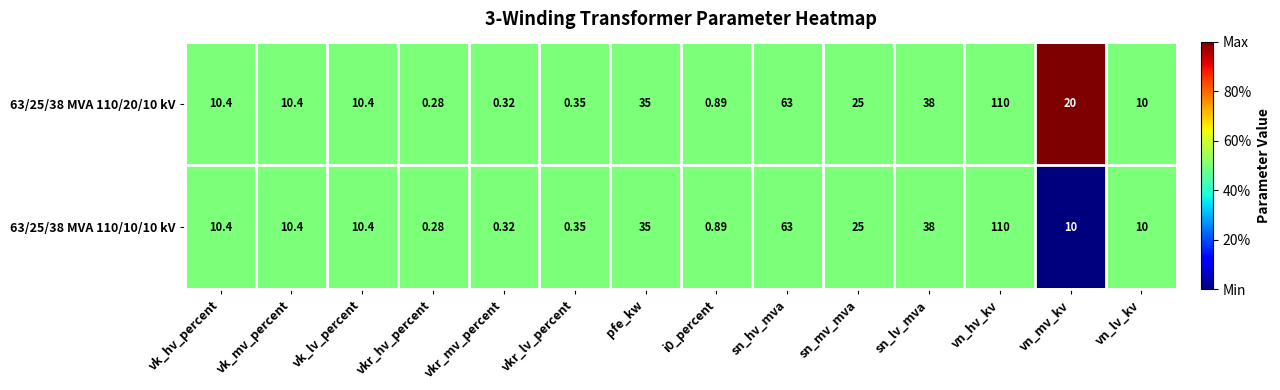

Where is 63/25/38 MVA 110/10/10 kV nearest to the value 55?

sn_hv_mva